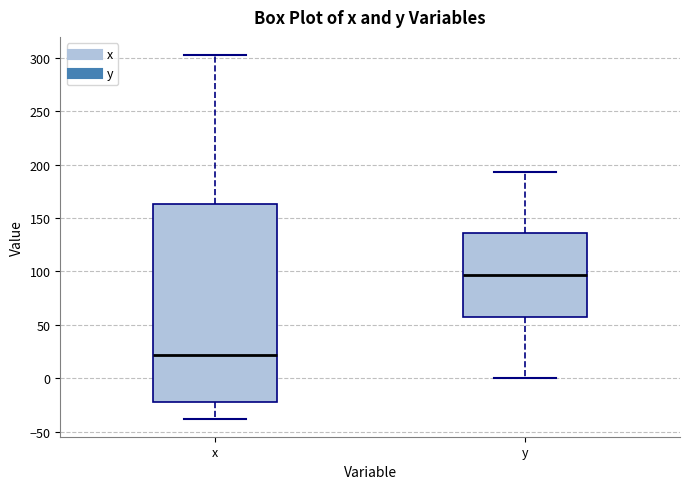

Which box has the highest median line?

y